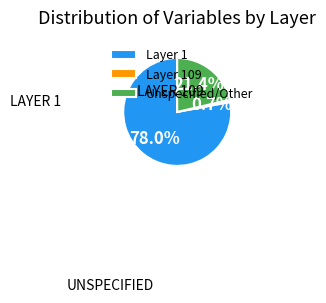

What is the largest slice in the pie chart?

Layer 1